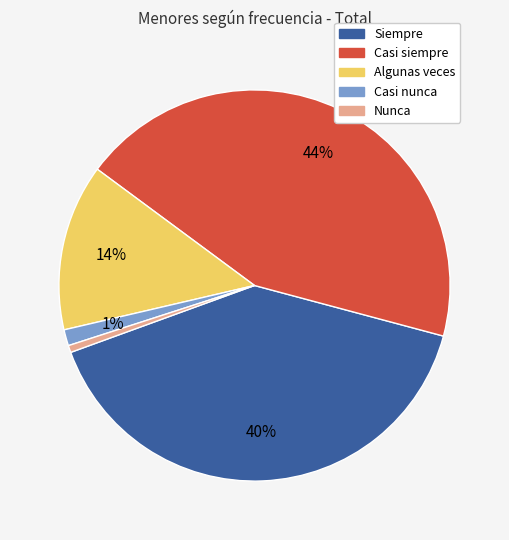

To the nearest percent, what percentage of the pie is Casi nunca?

1%